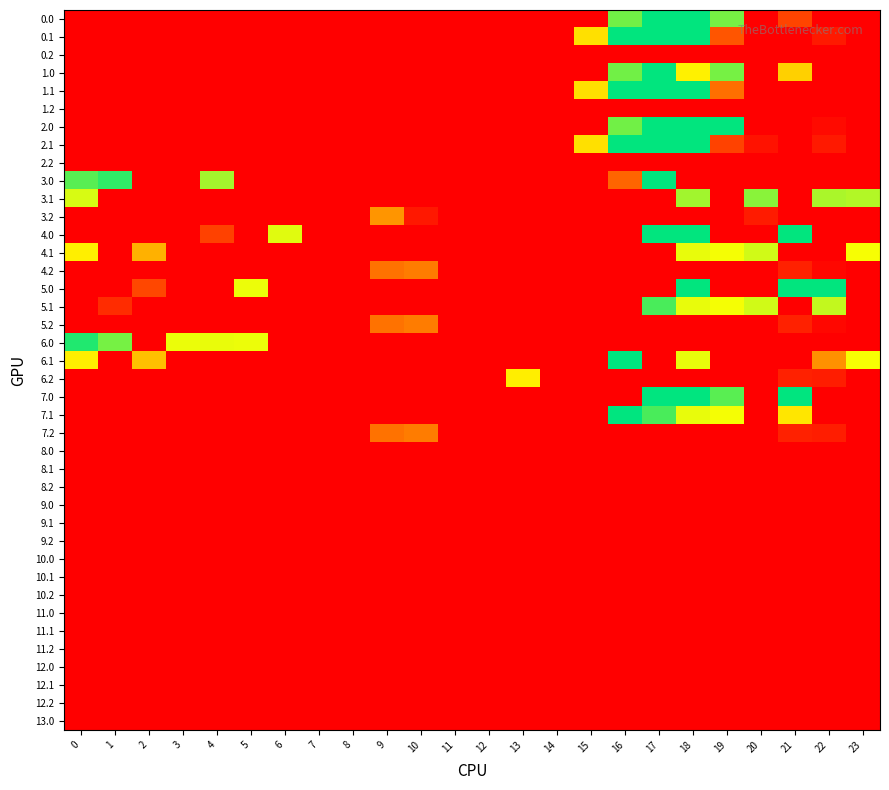

At how many categories does at least one series exceed 85?

19